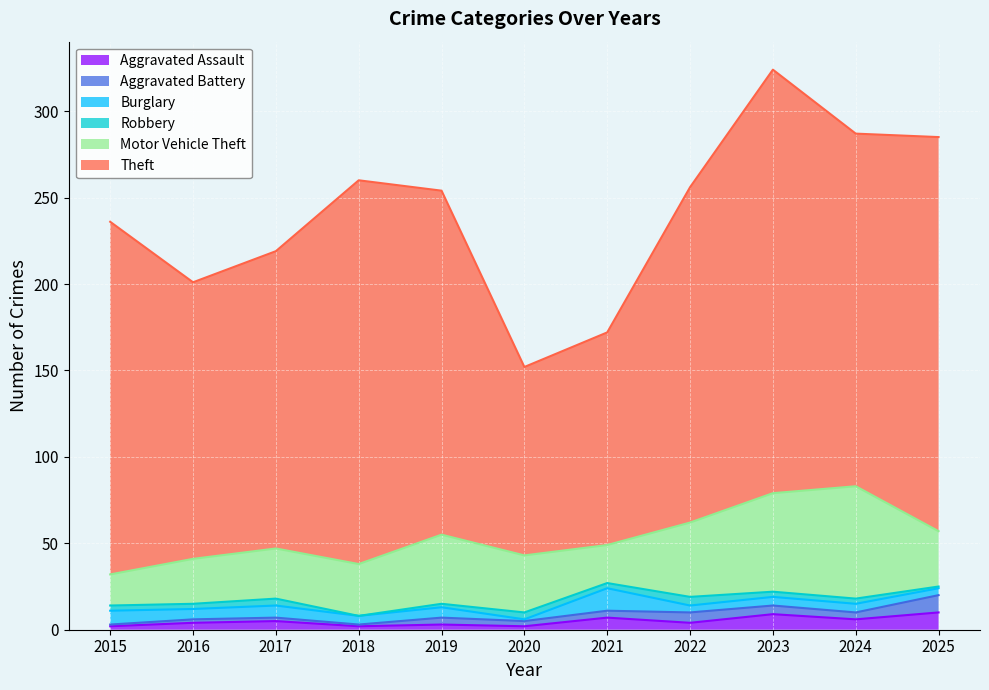

What is the value of the Burglary point at the 10th from the left?

5